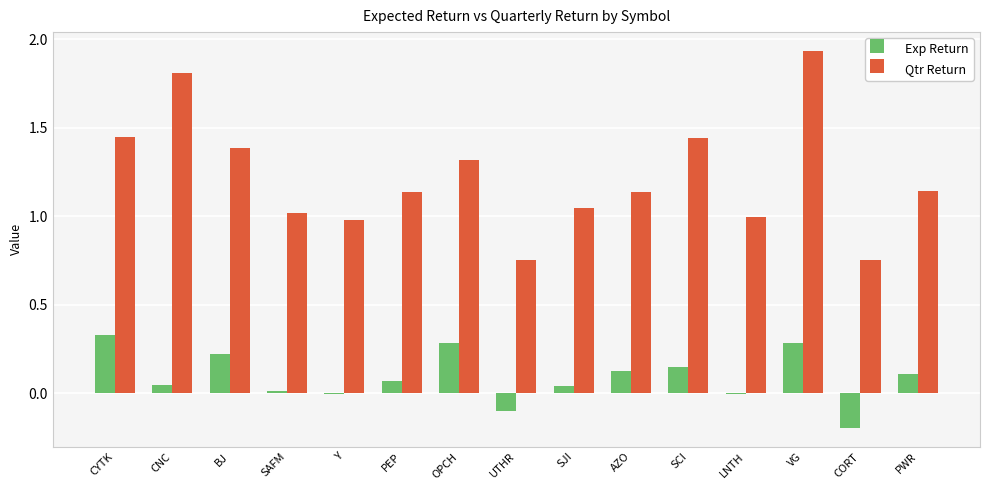

At which category does the chart reach its peak across all series?

VG